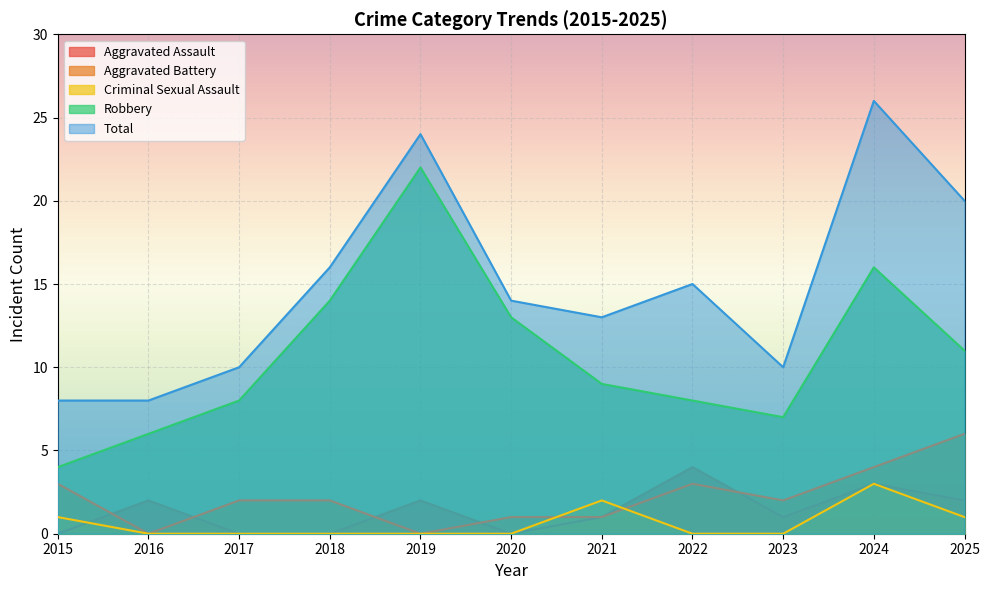

True or false: Aggravated Battery and Total intersect in this chart.

False